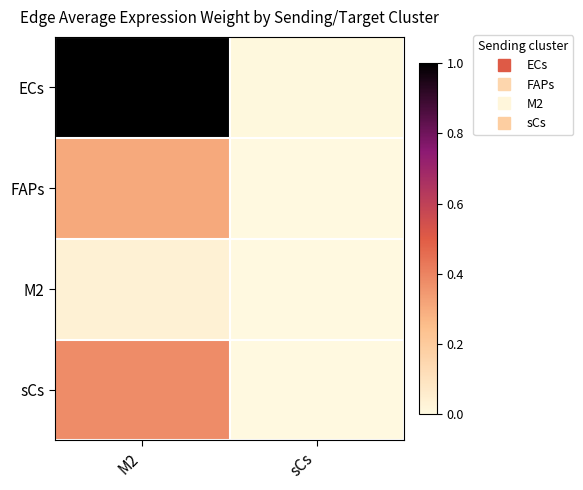

Which label corresponds to the smallest value in the chart?

sCs